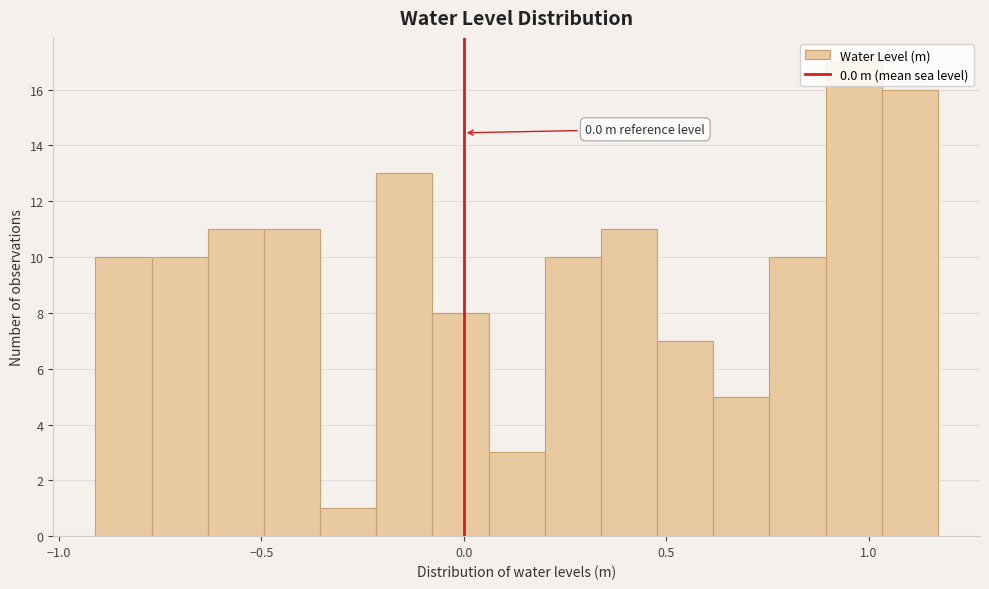

Read against the x-axis, roughly where is the centre of the tallest bar?

0.95